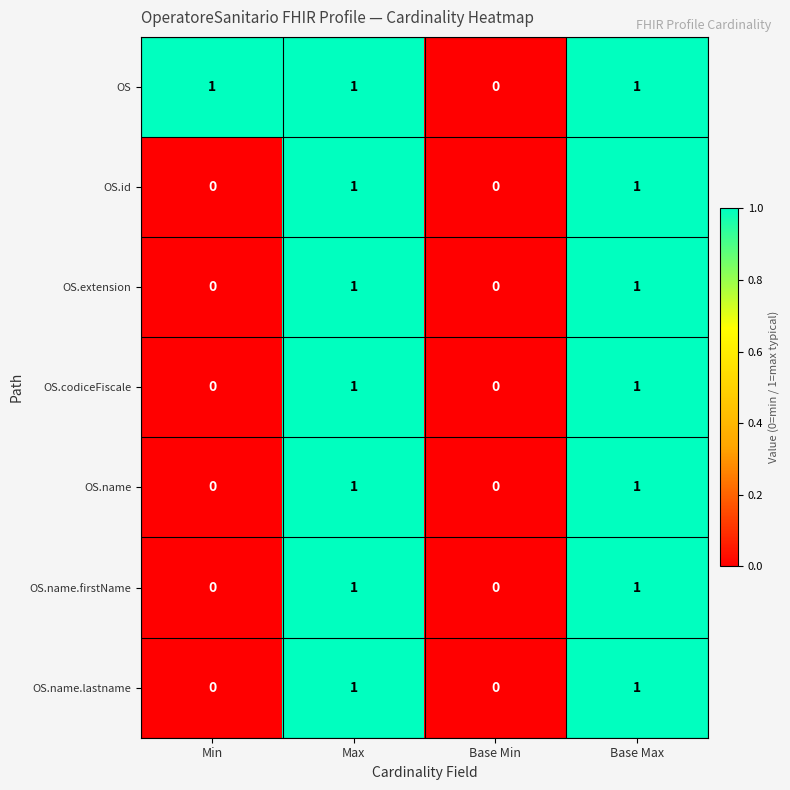

How many OS.name values are between 0 and 1?

4